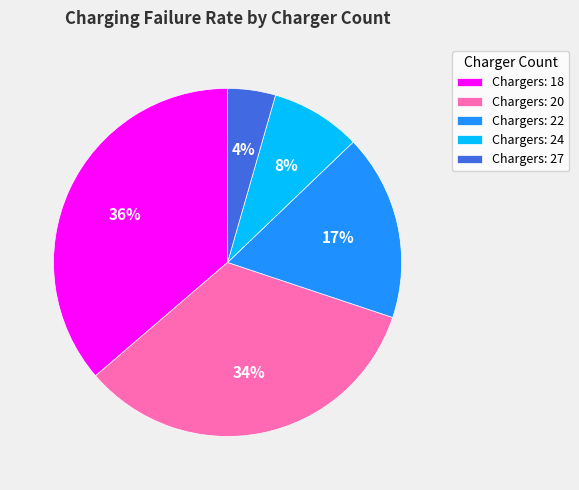

To the nearest percent, what percentage of the pie is Chargers: 24?

8%